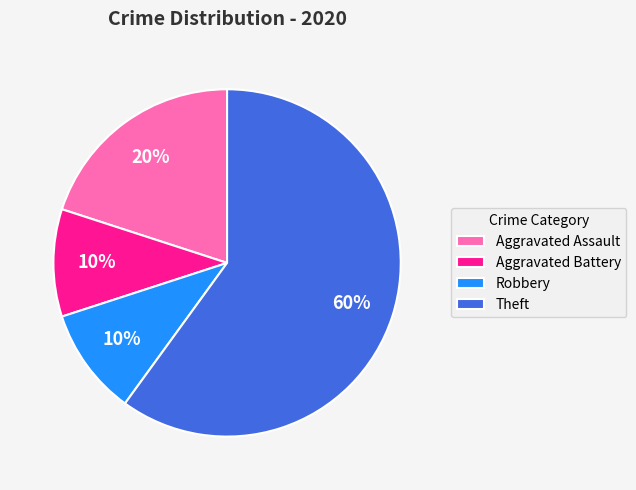

Is the sum of Aggravated Assault and Theft greater than half?

Yes